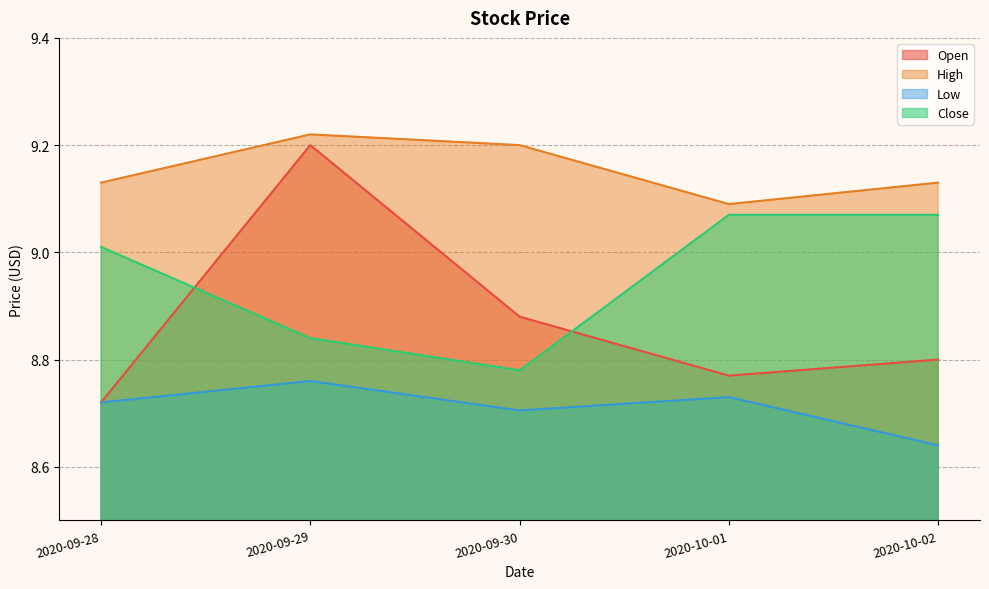

What is the maximum value shown in the chart?

9.2